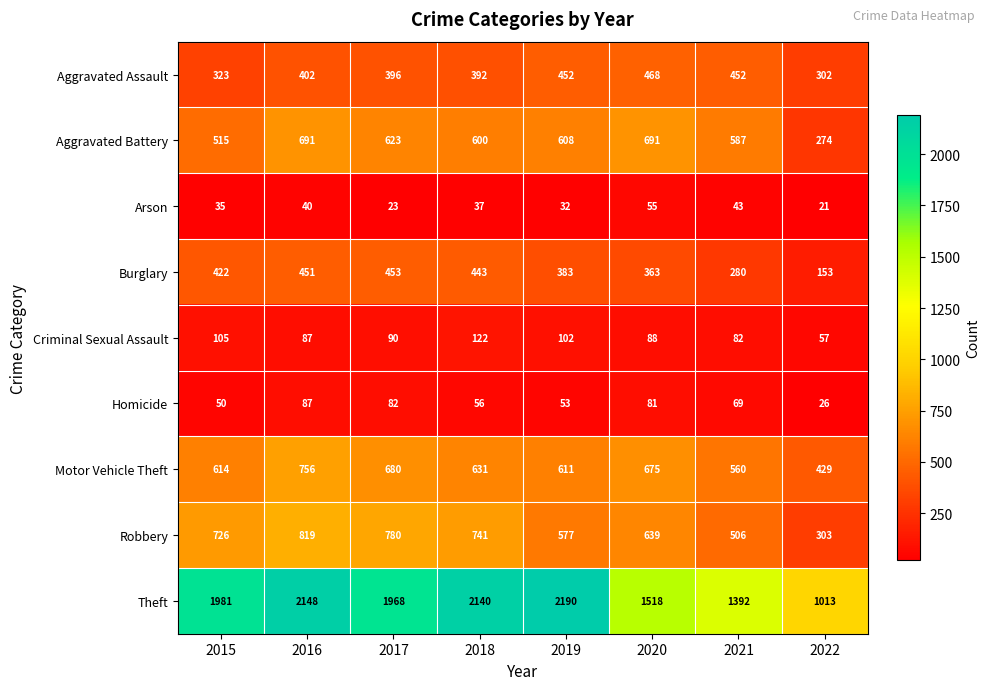

Which category has the highest value across all series?

2019